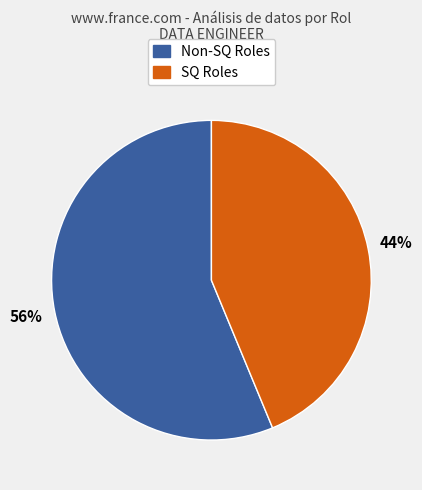

Is there any slice that represents more than half of the pie?

Yes